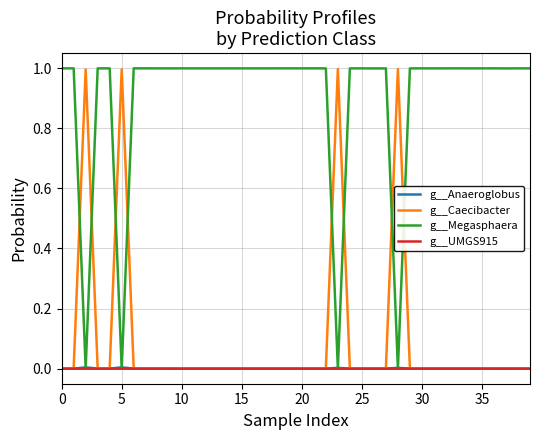

How many lines are shown in the chart?

4